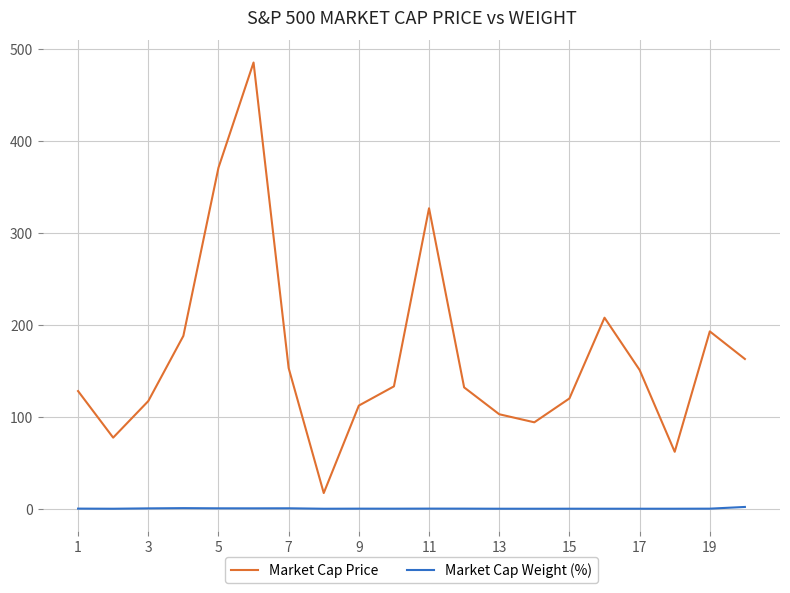

List the series in order of their peak value, highest first.

Market Cap Price, Market Cap Weight (%)